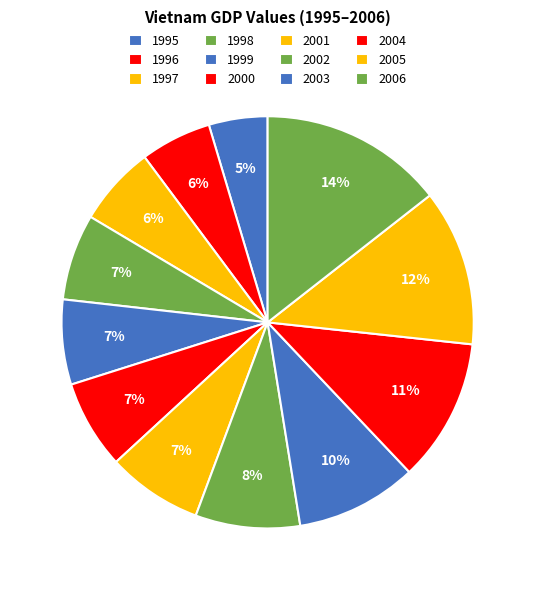

To the nearest percent, what is the combined percentage of 2000 and 2003?

16%